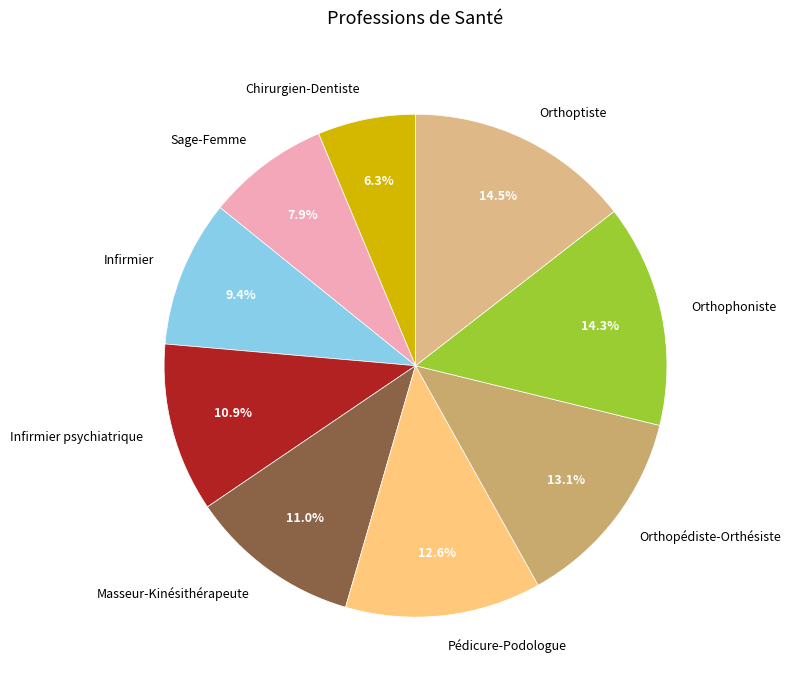

Does Pédicure-Podologue represent more than half of the total?

No